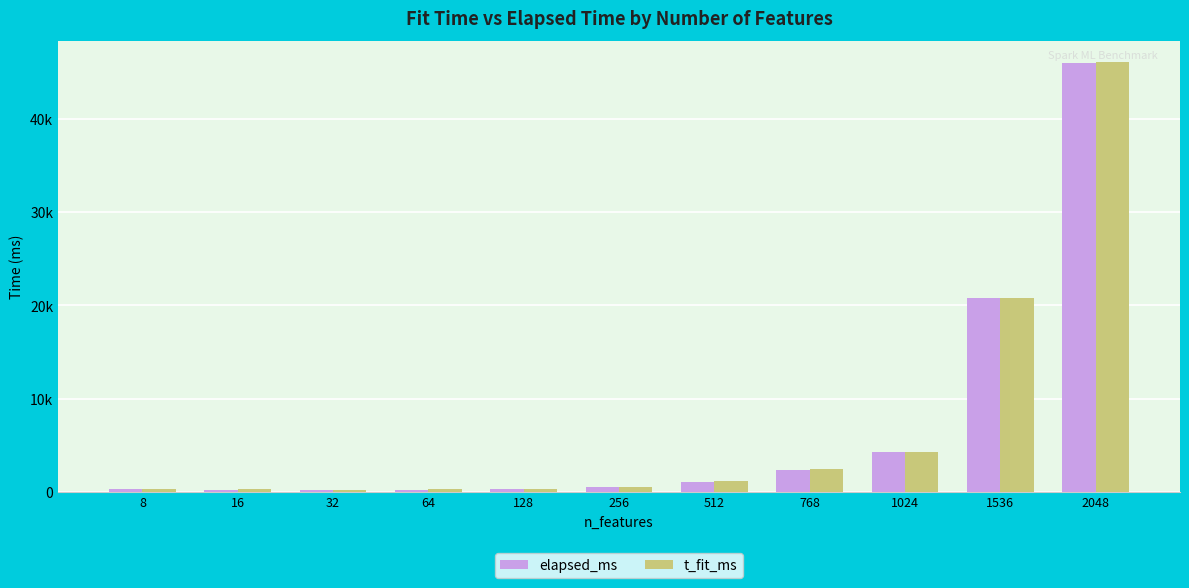

What is the difference between the second highest and second lowest values in the elapsed_ms series?

20580